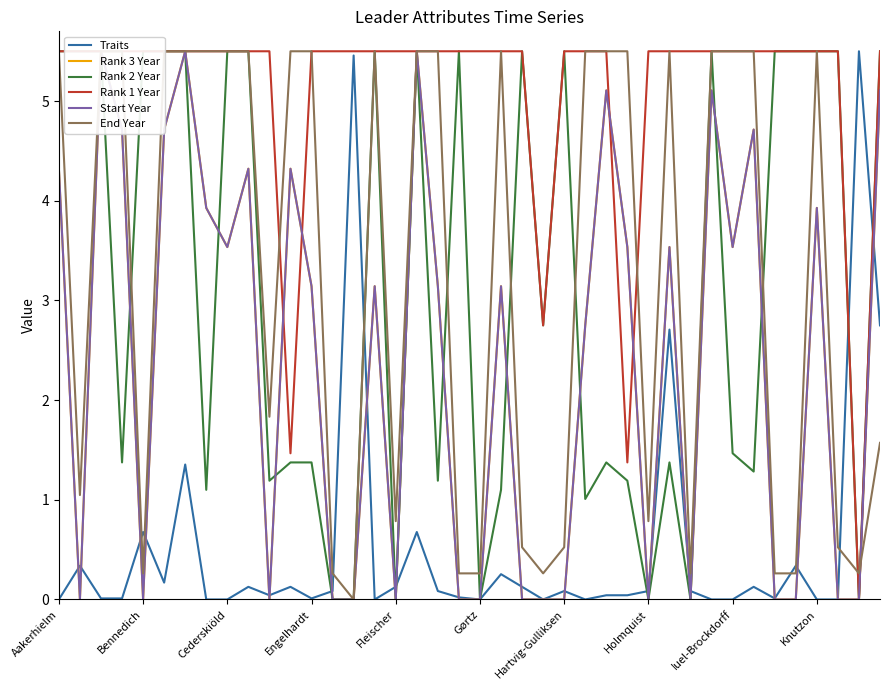

True or false: Traits has more than 1 points higher than both neighbors.

True